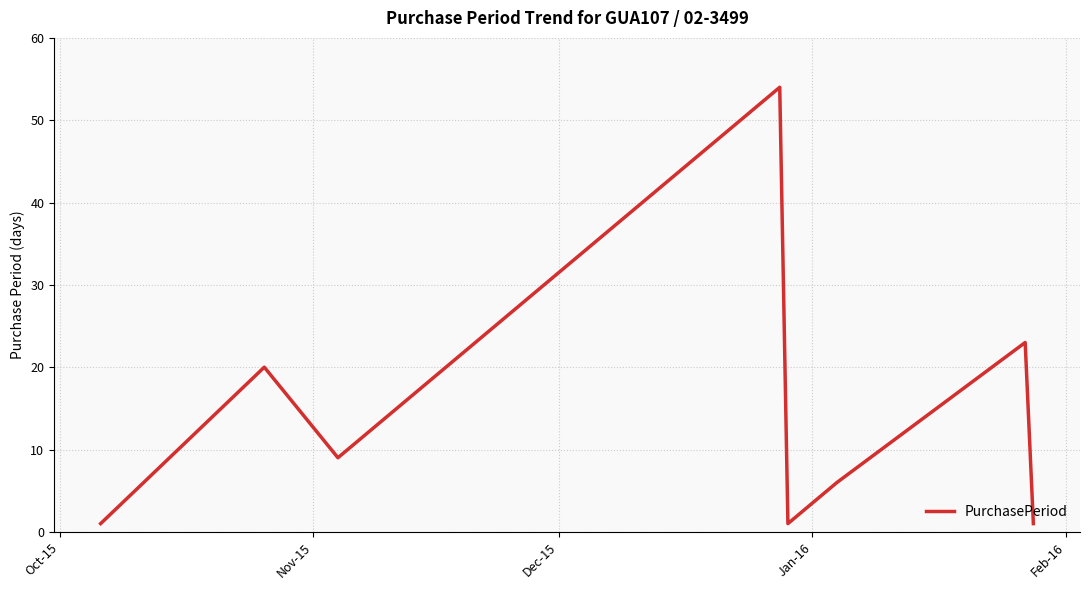

True or false: there are more than 1 points higher than both neighbors.

True